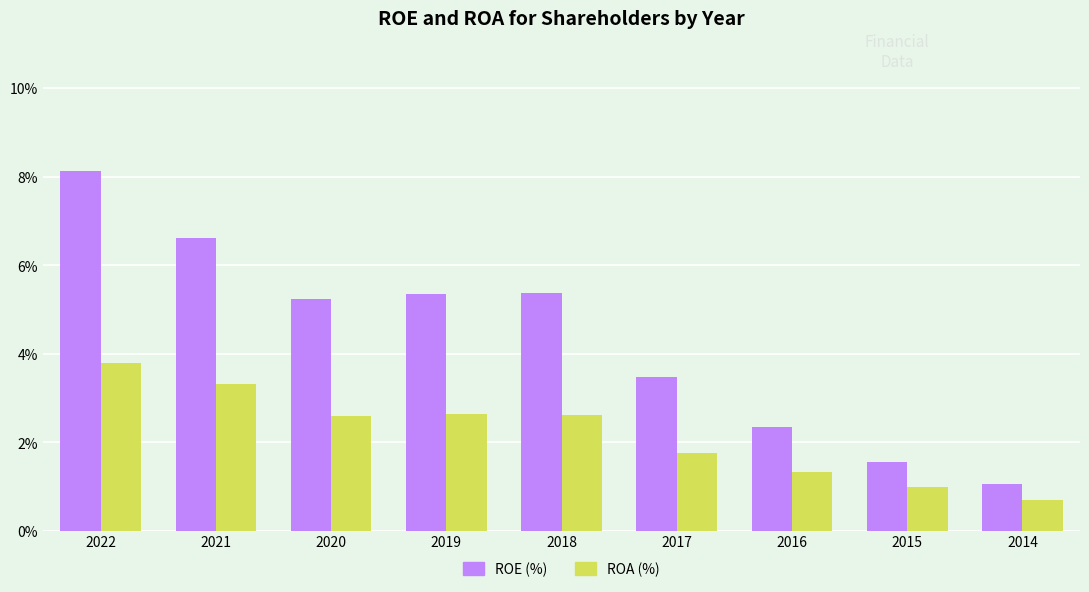

Is the value of ROE (%) at 2015 greater than the value of ROA (%) at 2014?

Yes